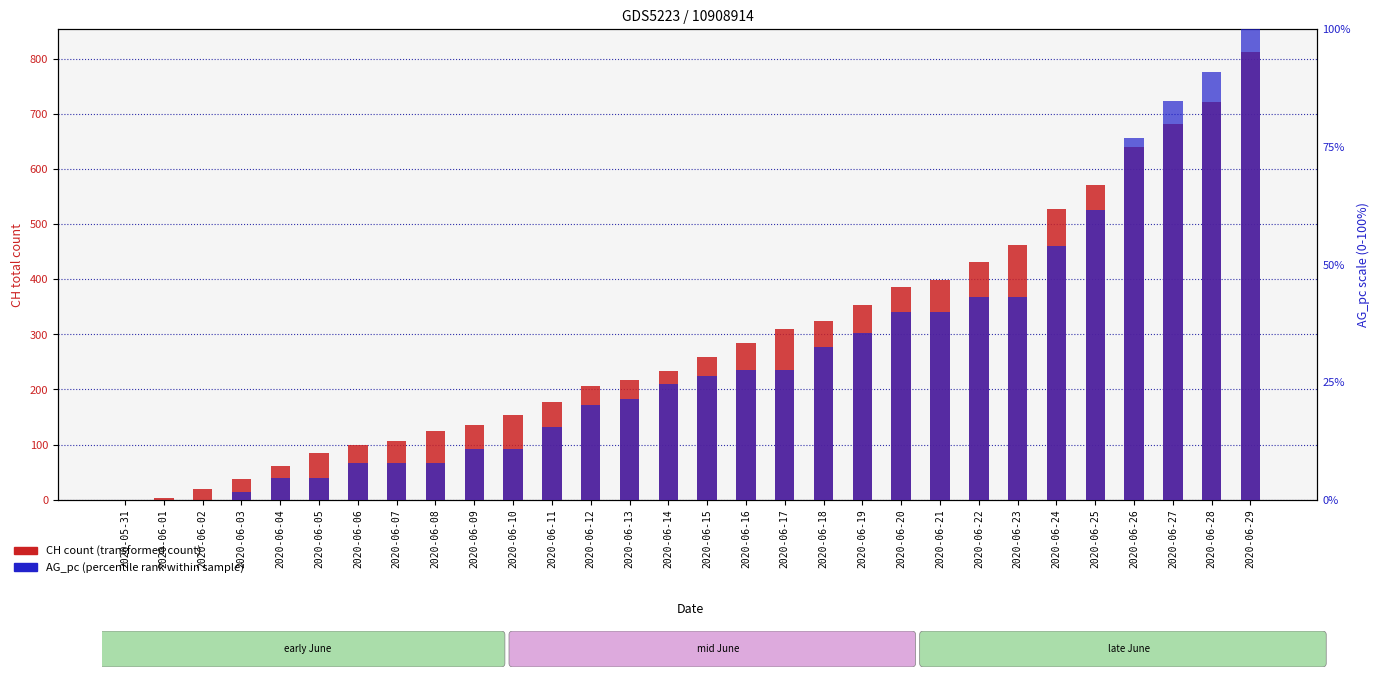

Which series has the largest total across all categories?

CH total count